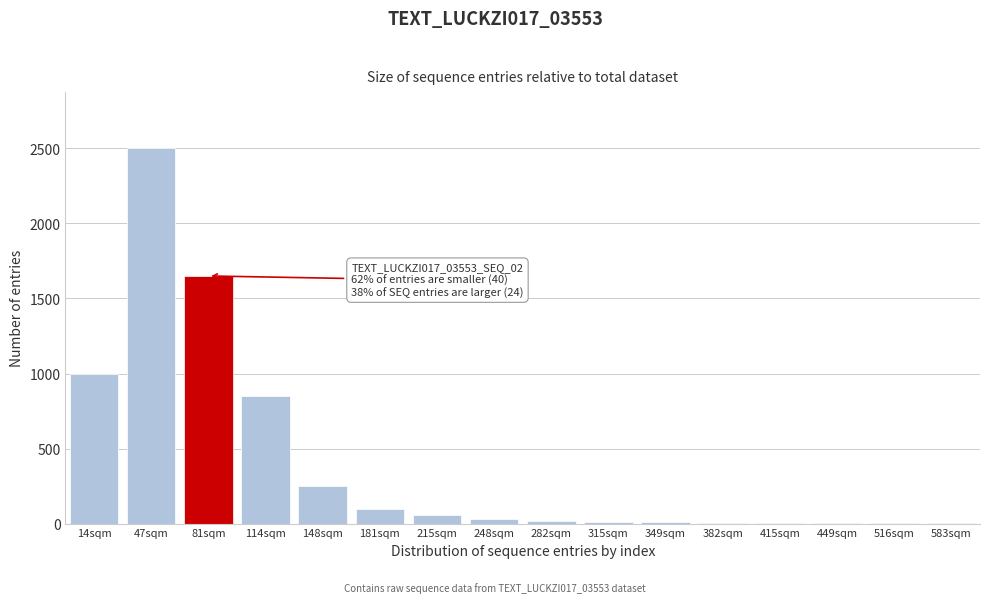

What is the greatest value displayed?

2500